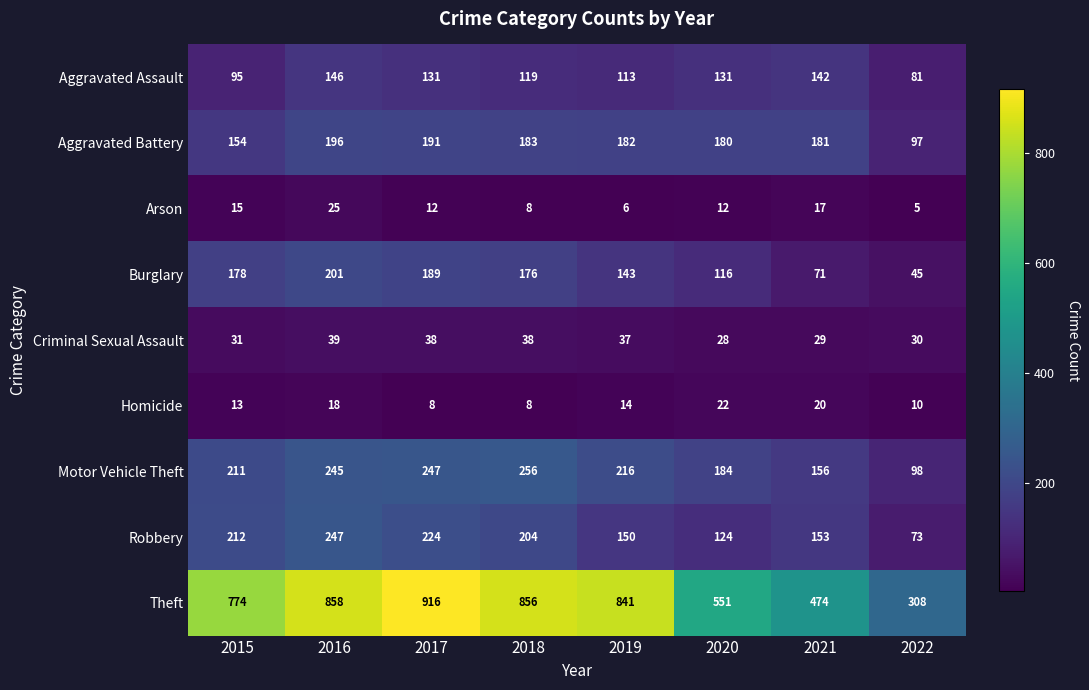

Which series has the largest range (max minus min)?

Theft